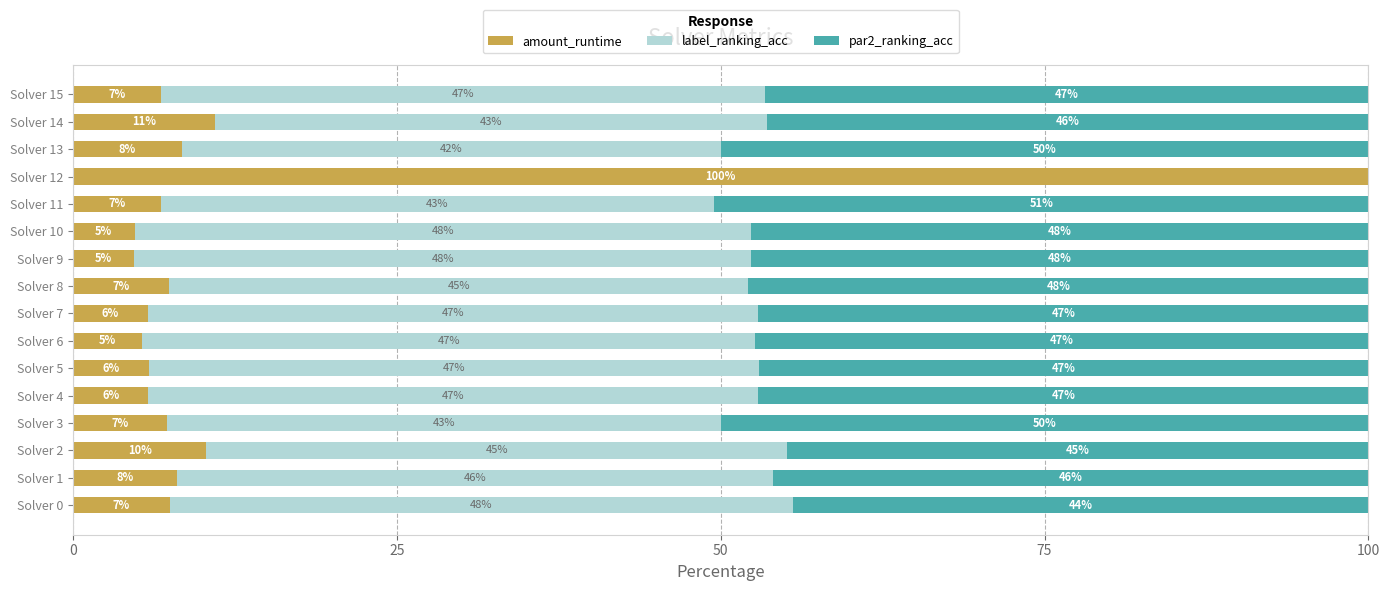

The value of amount_runtime at Solver 13 is 8.4. True or false?

True